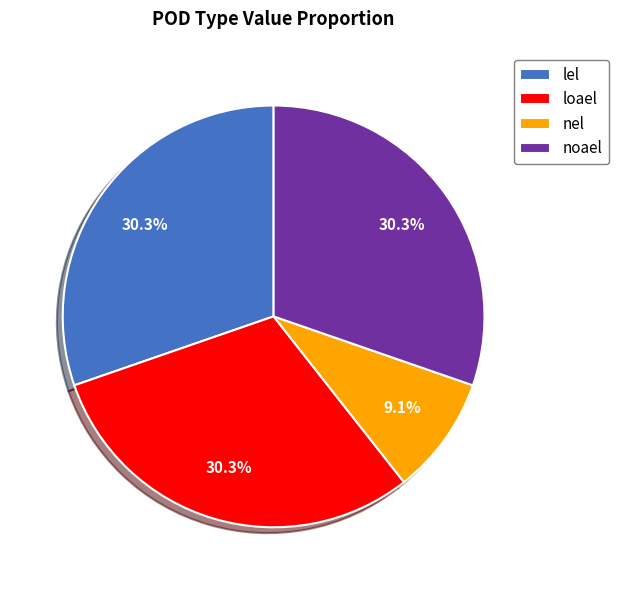

To the nearest percent, what portion does noael represent?

30%